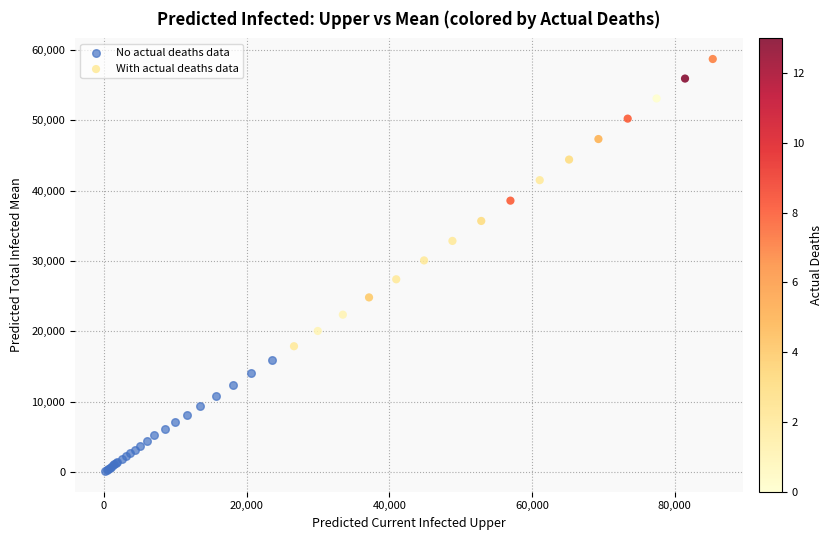

What are all the series names shown in the legend?

No actual deaths data, With actual deaths data